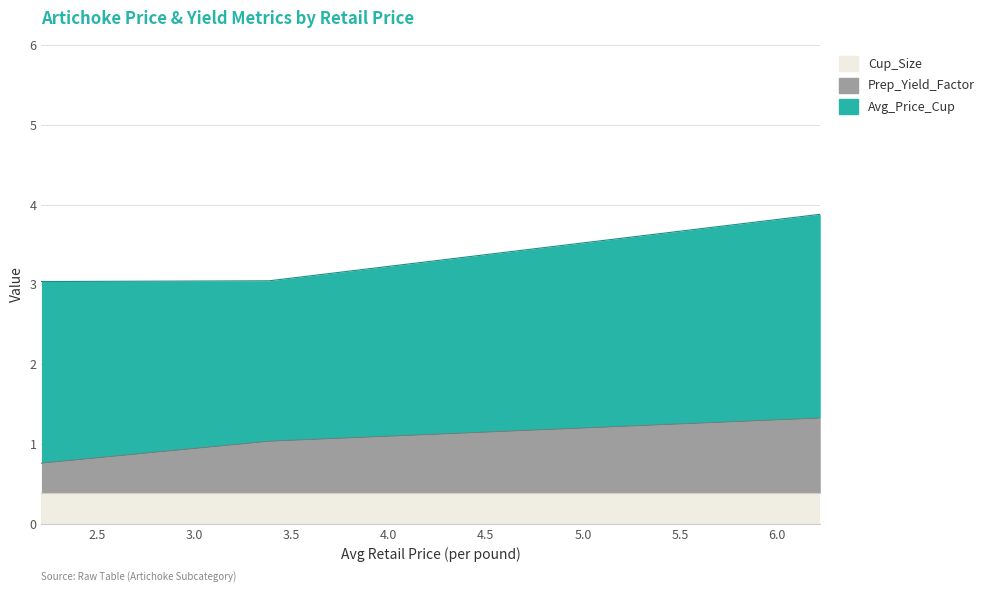

What is the sum of all Cup_Size values?

1.2